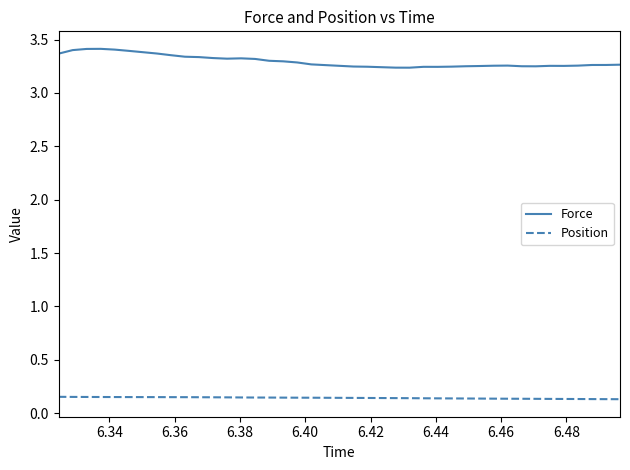

True or false: Force and Position intersect in this chart.

False